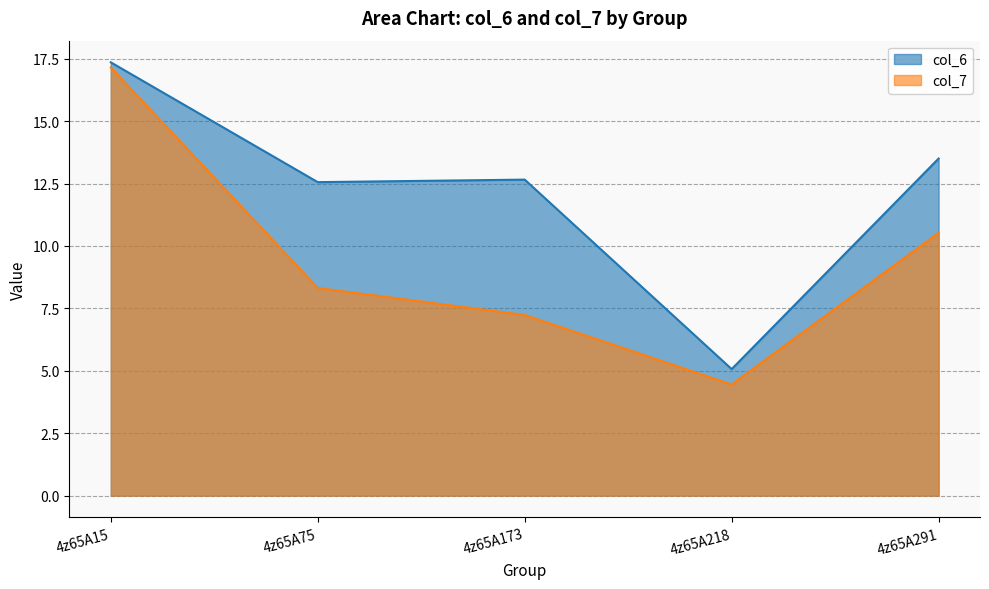

At which category is the sum across all series the highest?

4z65A15